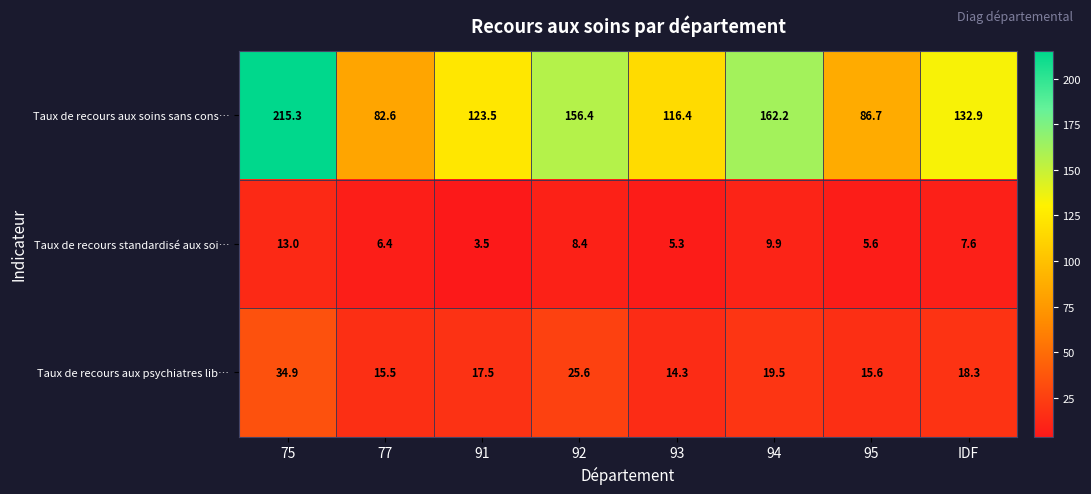

Reading left to right, transcribe all the data shown in this chart.

Taux de recours aux soins sans cons…: 215.3	82.6	123.5	156.4	116.4	162.2	86.7	132.9
Taux de recours standardisé aux soi…: 13.0	6.4	3.5	8.4	5.3	9.9	5.6	7.6
Taux de recours aux psychiatres lib…: 34.9	15.5	17.5	25.6	14.3	19.5	15.6	18.3